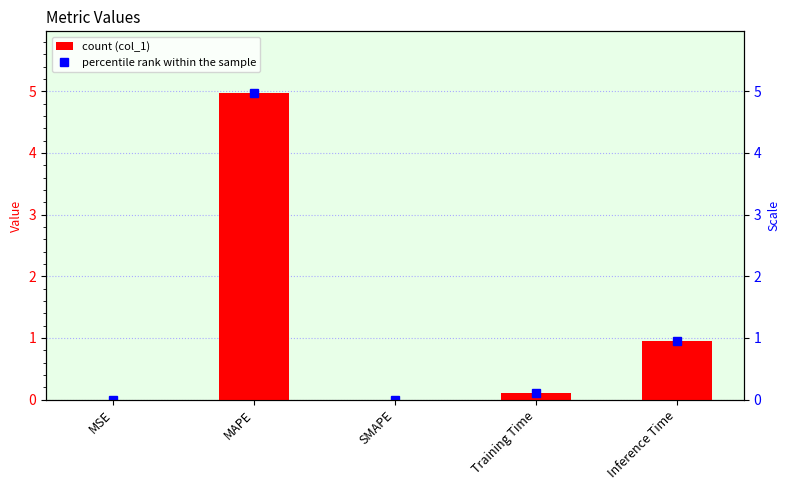

Which series has the largest total across all categories?

col_1